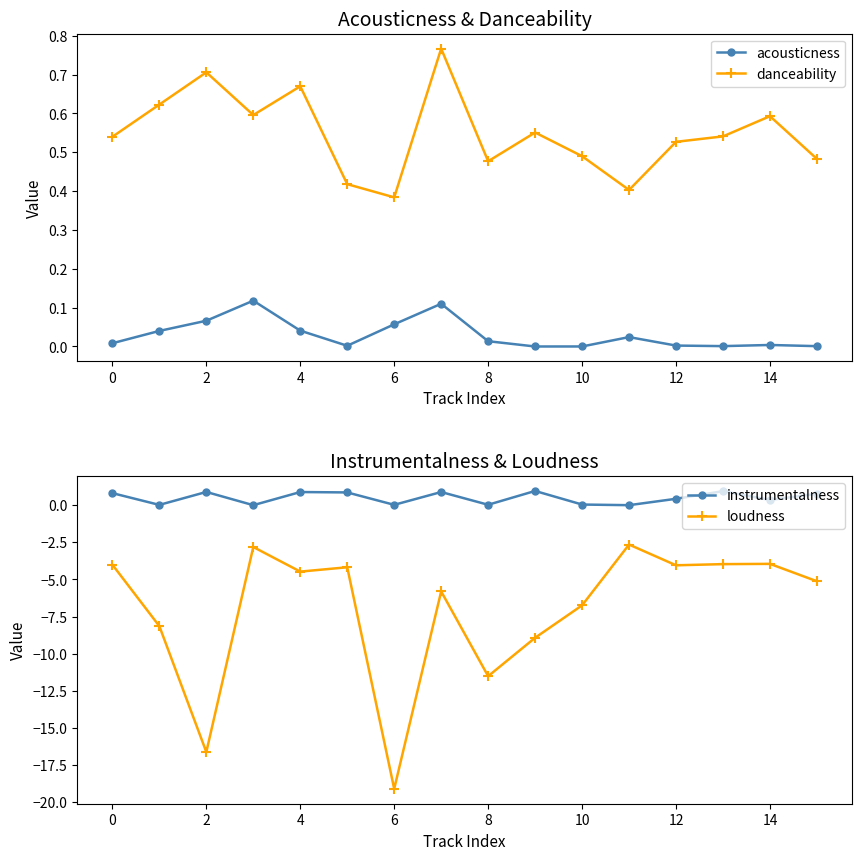

List the series in order of their peak value, lowest first.

loudness, acousticness, danceability, instrumentalness